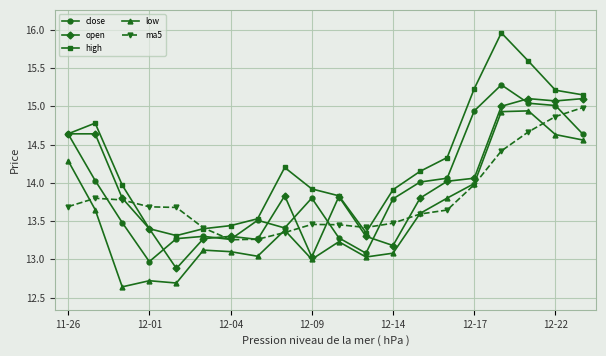

Which series has the widest spread of values?

high